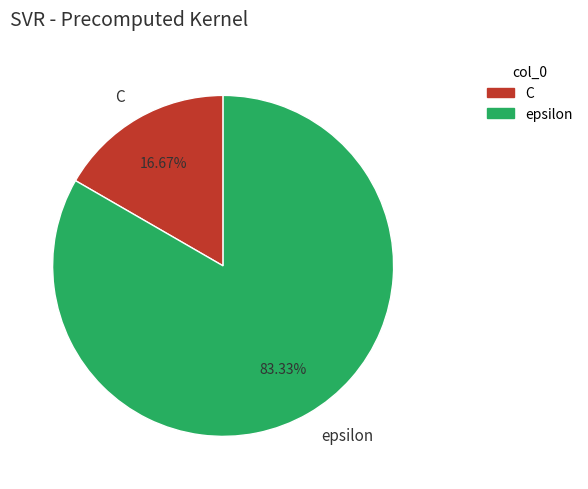

How many slices are in this pie chart?

2